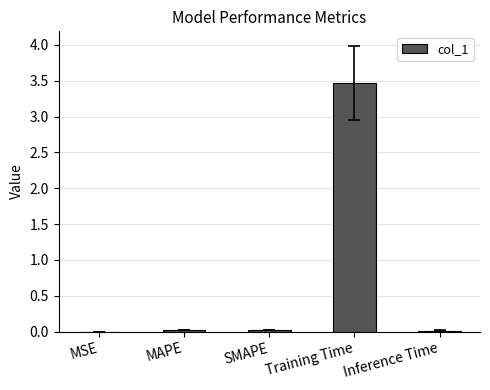

What is the sum of all values?

3.5